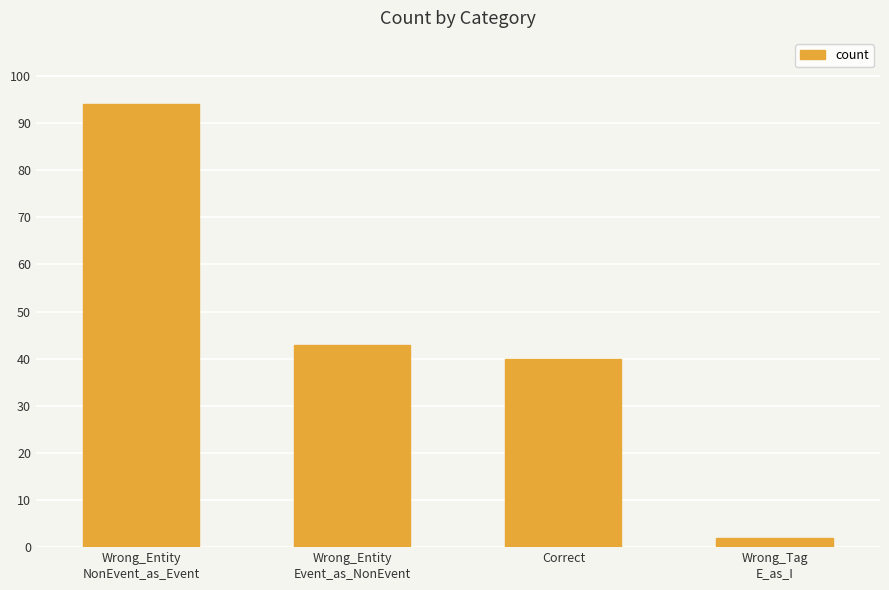

List the labels in order of value, smallest first.

Wrong_Tag
E_as_I, Correct, Wrong_Entity
Event_as_NonEvent, Wrong_Entity
NonEvent_as_Event